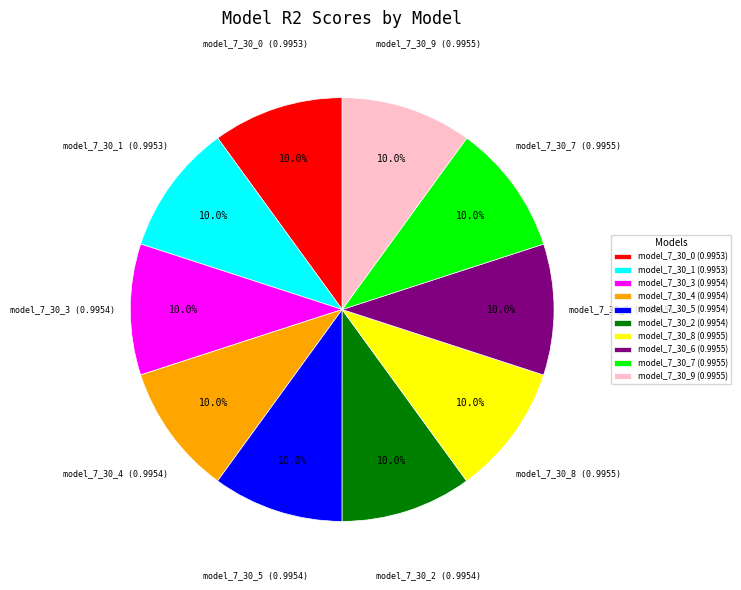

Is there a majority slice in this chart?

No